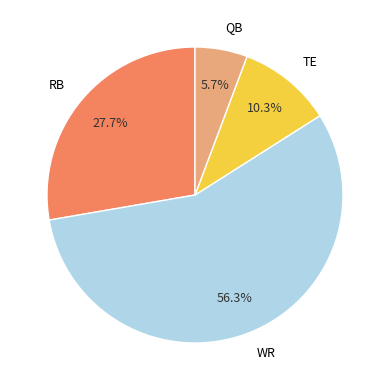

Rank the categories by value from highest to lowest.

WR, RB, TE, QB